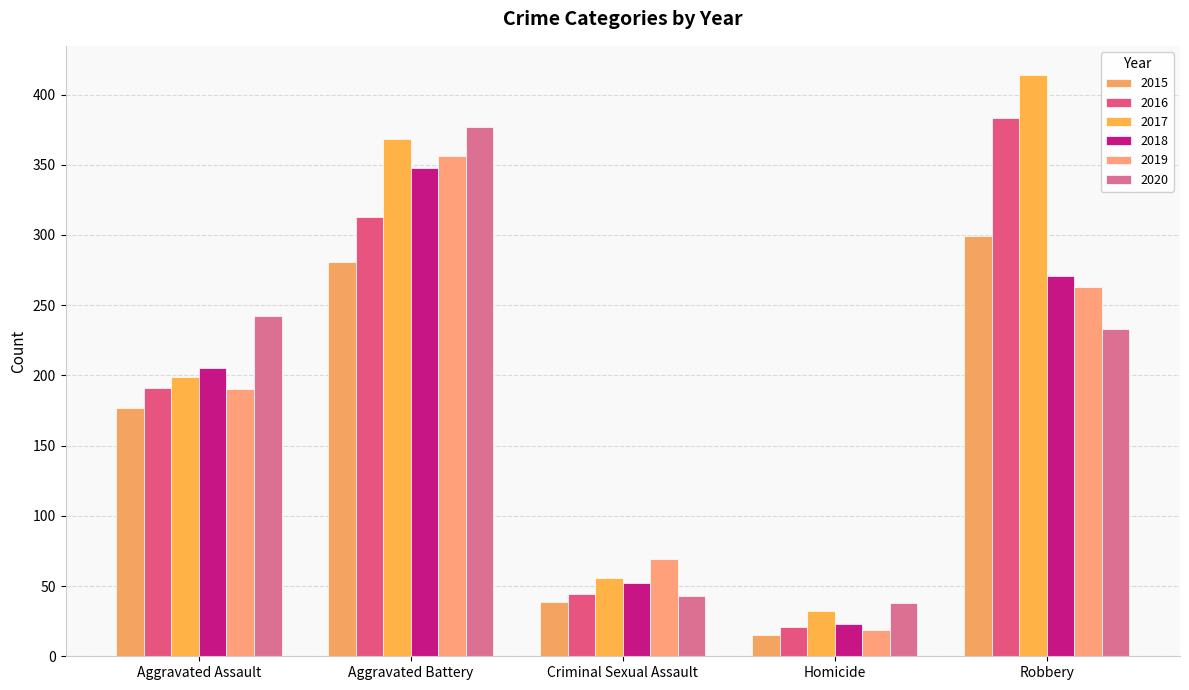

What value does the 2019 series have at Robbery?

263